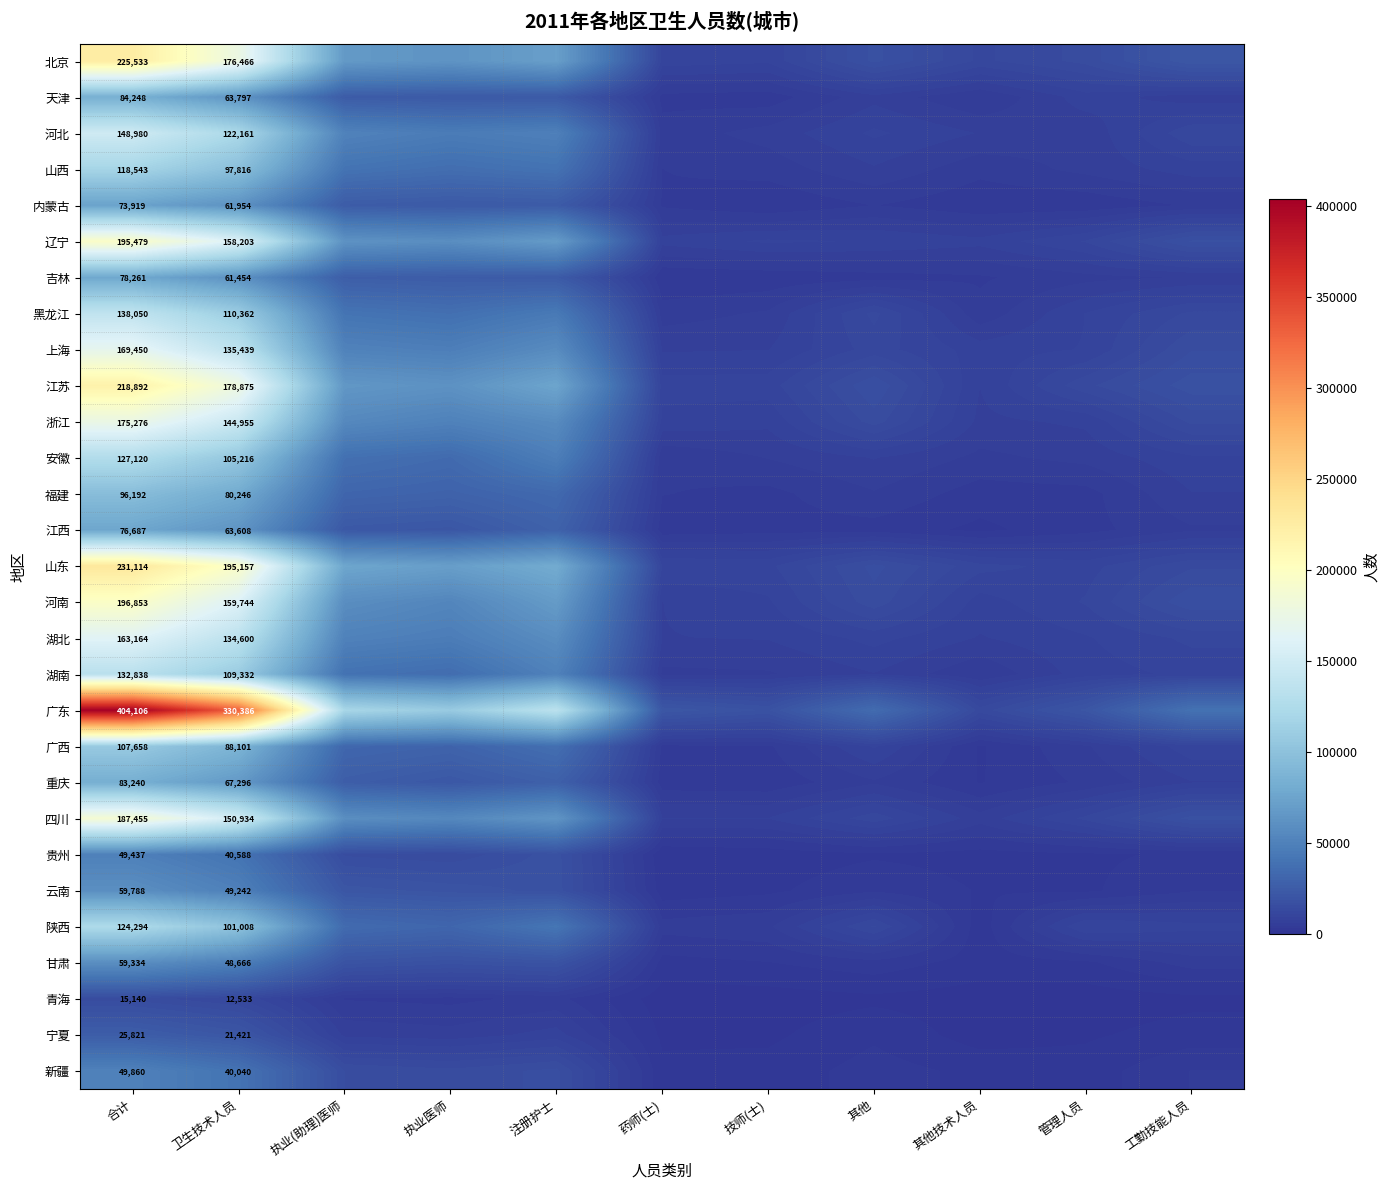

Is it true that 上海 equals 135439 at 卫生技术人员?

True